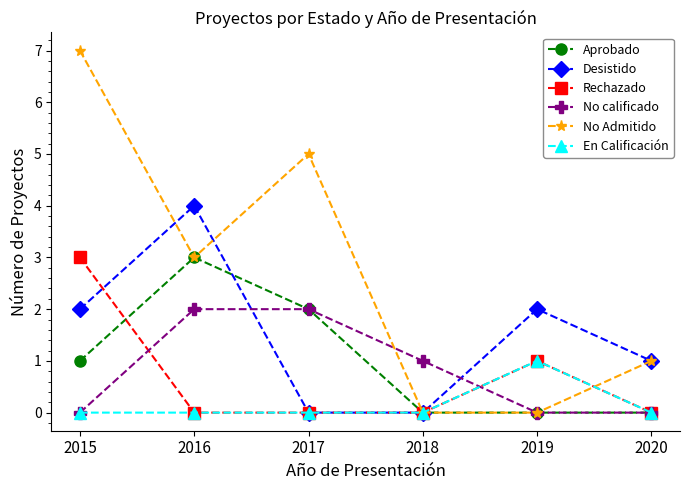

Is it true that No Admitido equals 0 at 2018?

True